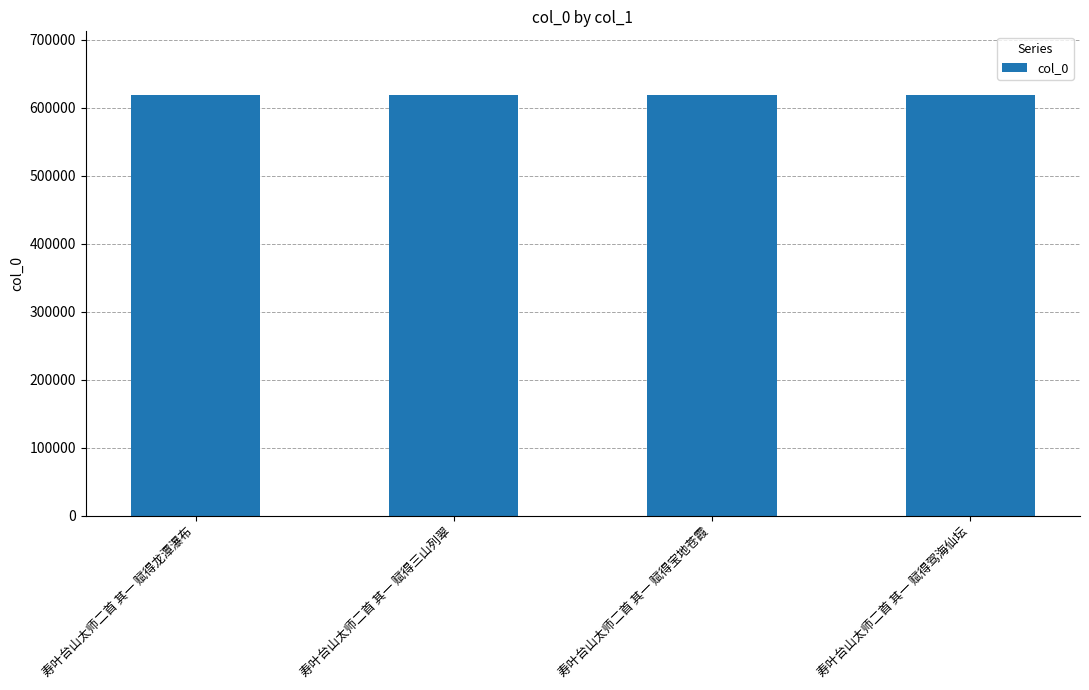

What is the ratio of the value at 寿叶台山太师二首 其一 赋得龙潭瀑布 to the value at 寿叶台山太师二首 其一 赋得驾海仙坛?

1.0